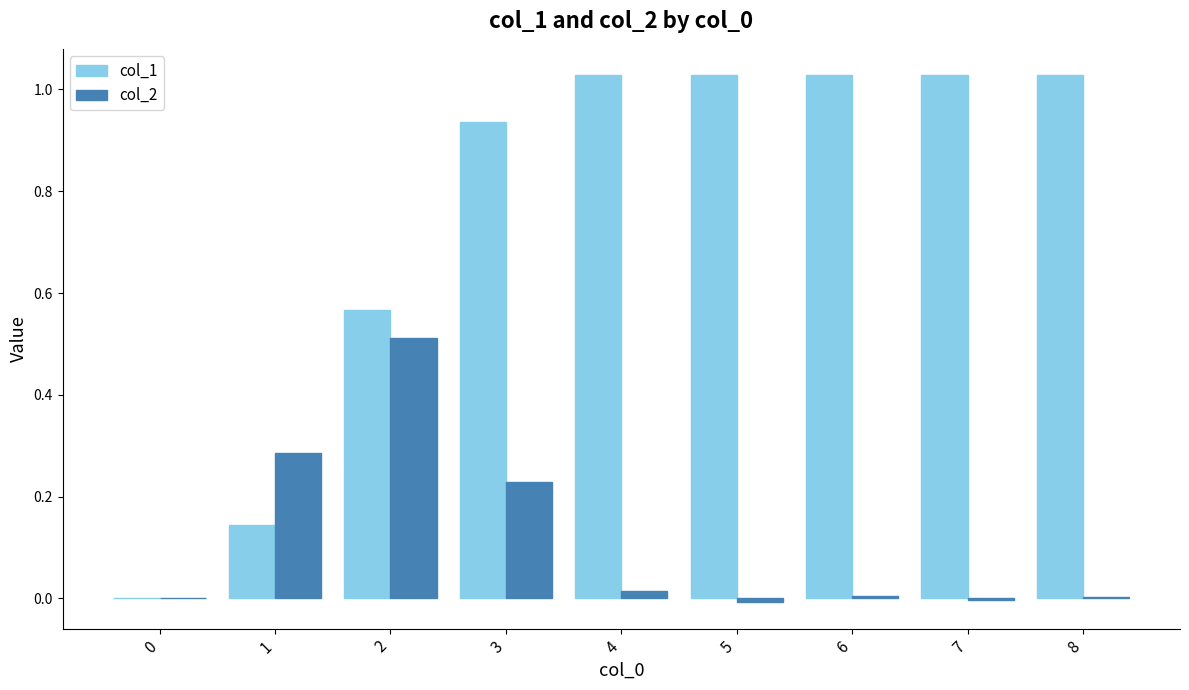

What is the sum of all col_1 values?

6.8